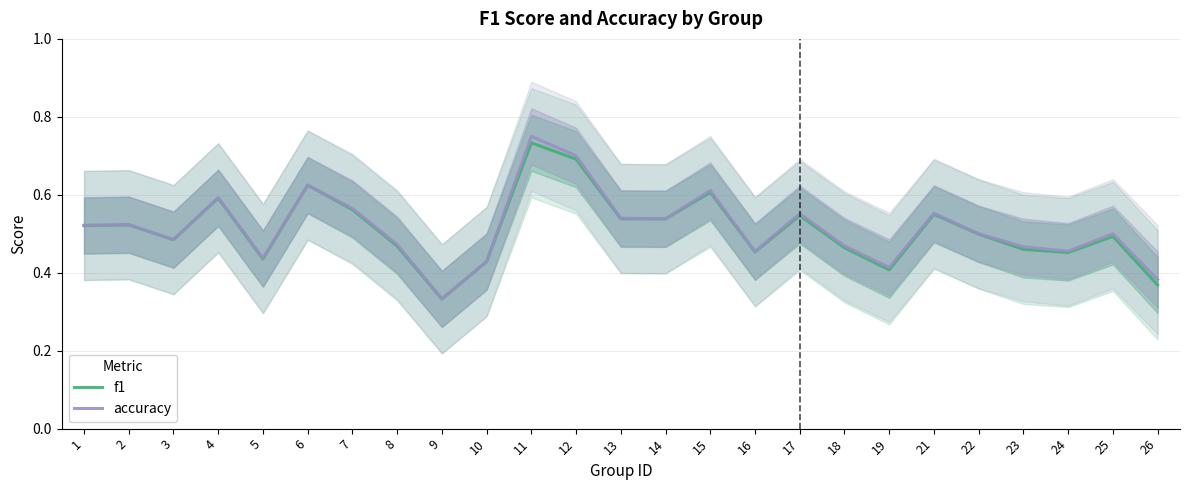

How many f1 values are between 0 and 1?

25